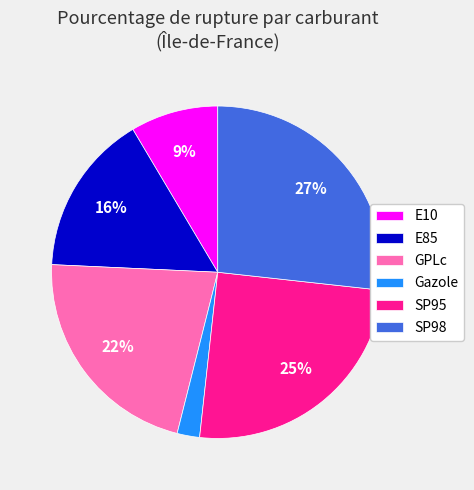

To the nearest percent, what portion does GPLc represent?

22%